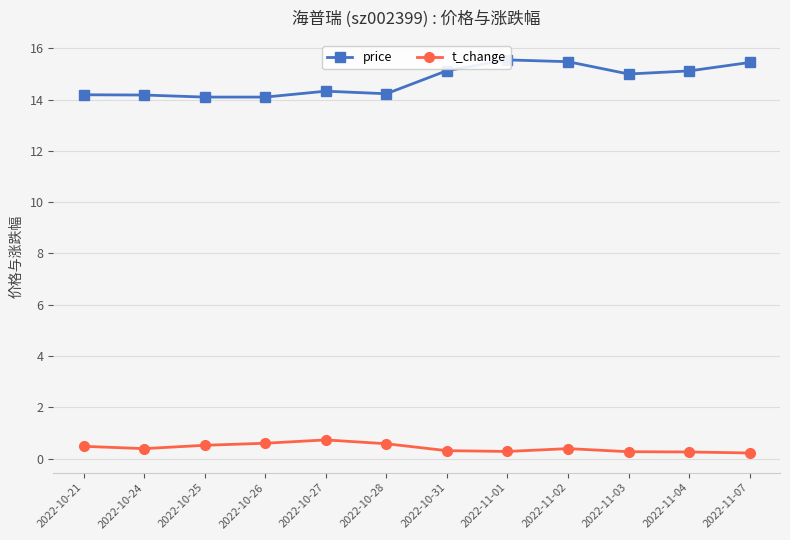

What is the total value across all series at 2022-10-31?

15.4